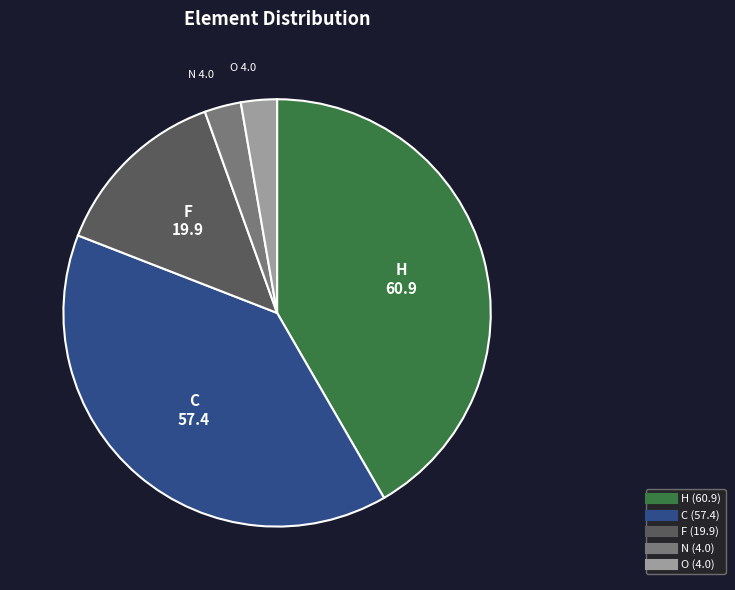

Does any single category account for the majority?

No